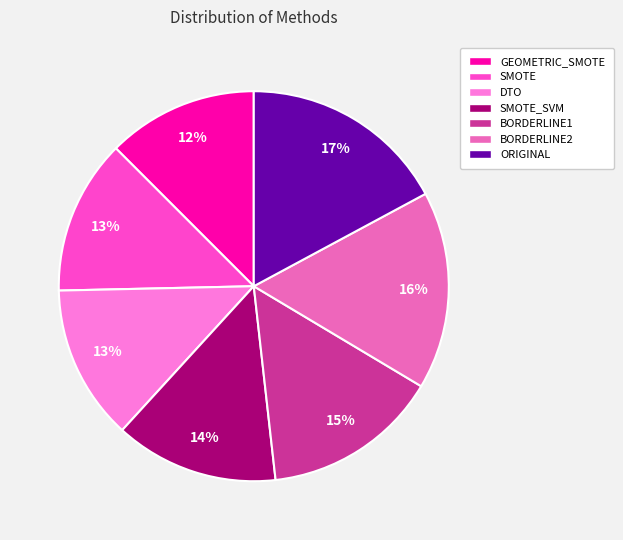

Which has a higher value, SMOTE_SVM or BORDERLINE2?

BORDERLINE2